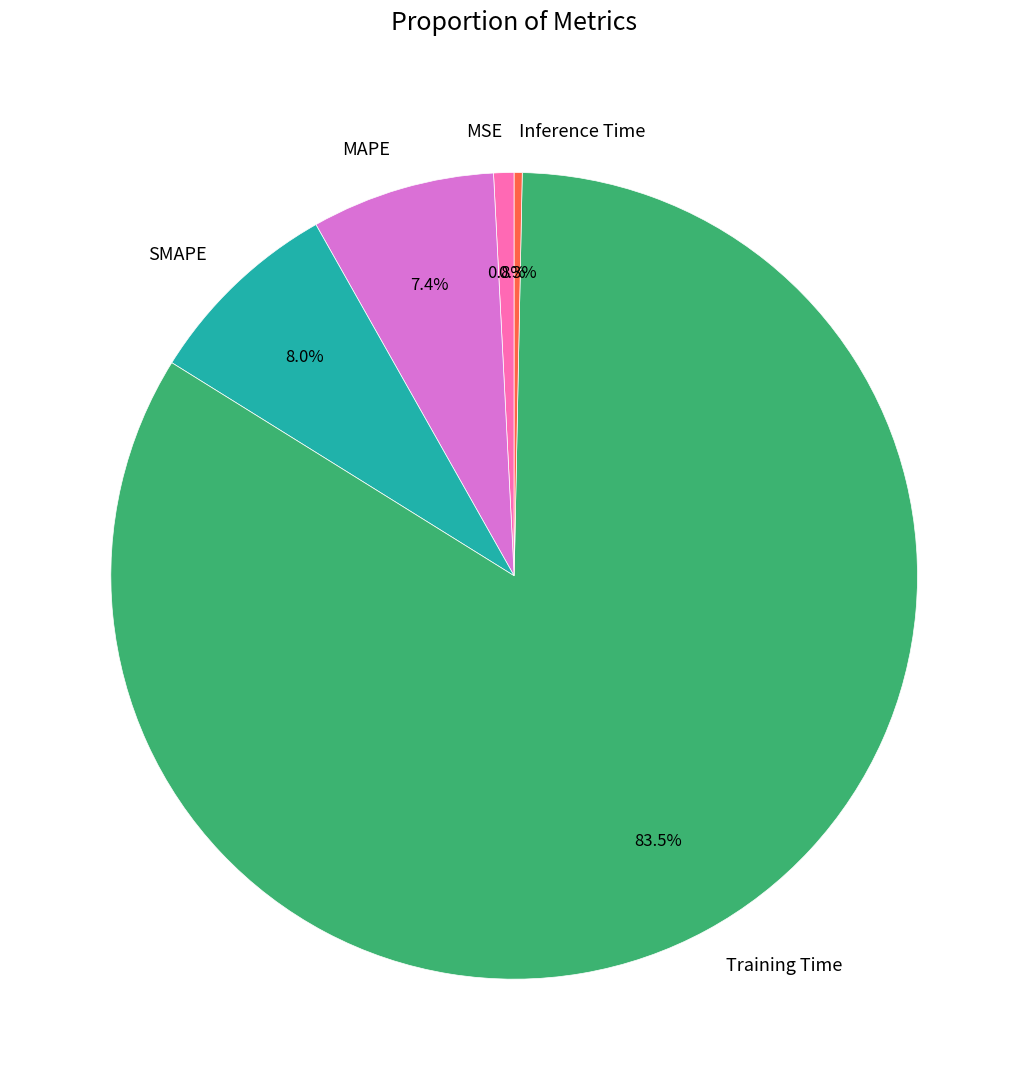

To the nearest percent, what portion does SMAPE represent?

8%